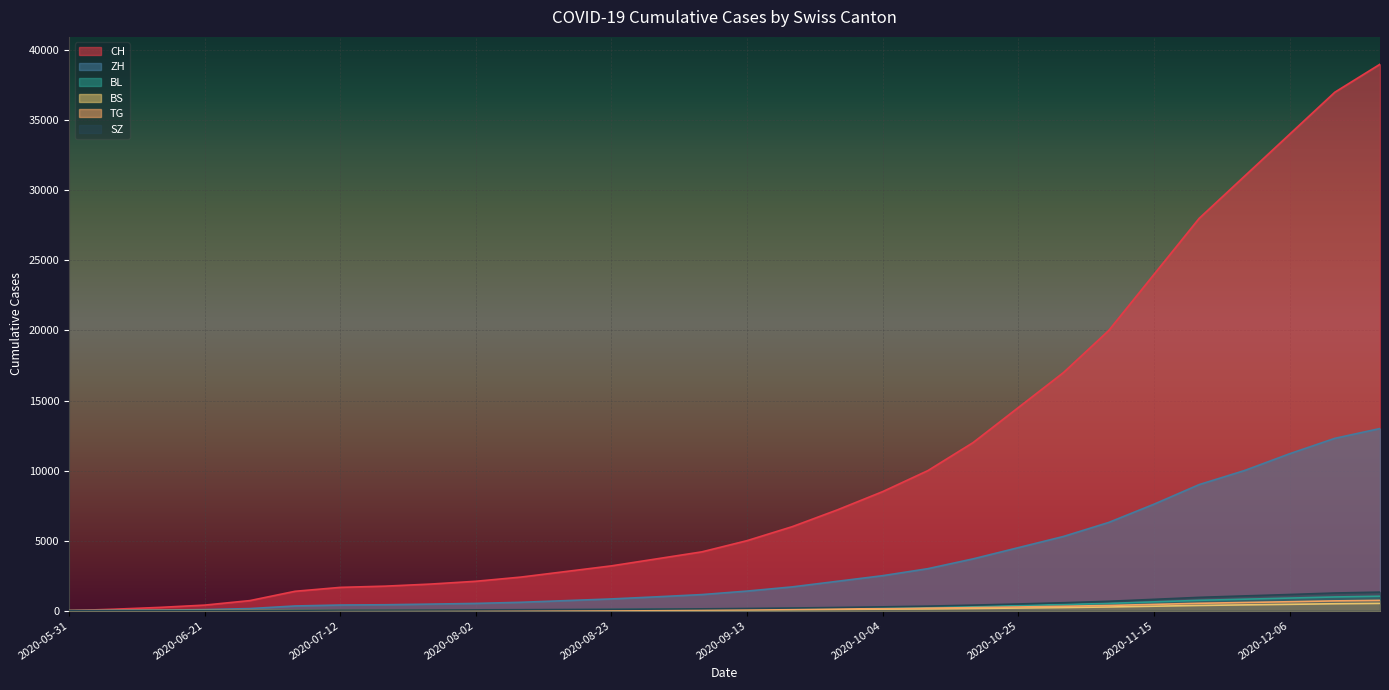

Which has a higher value, 2020-10-25 or 2020-10-11?

2020-10-25